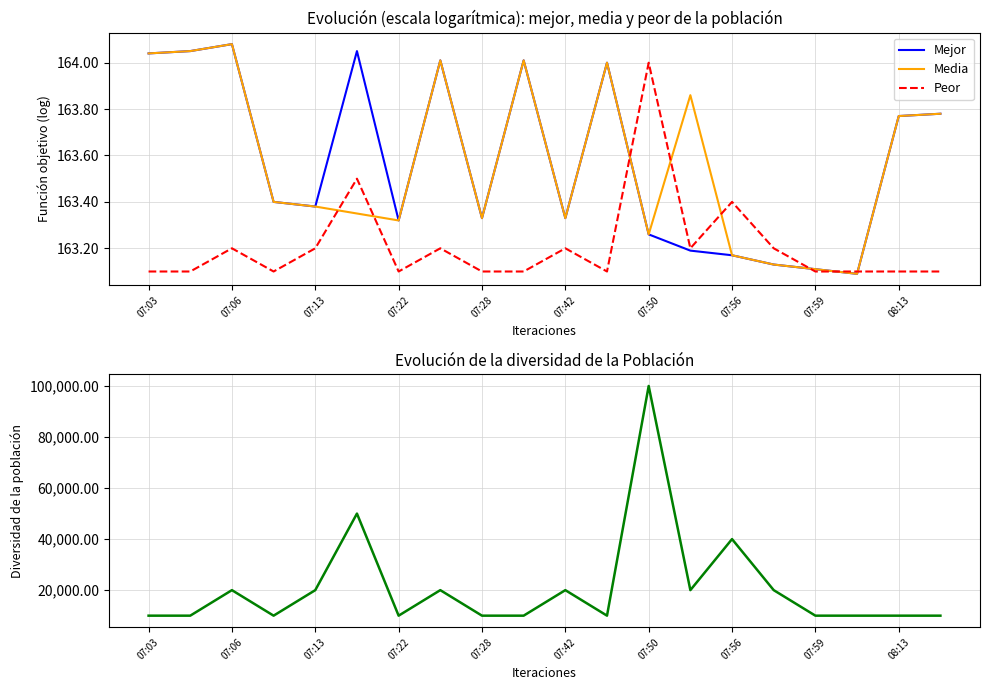

True or false: Media and Mejor cross at least once.

False